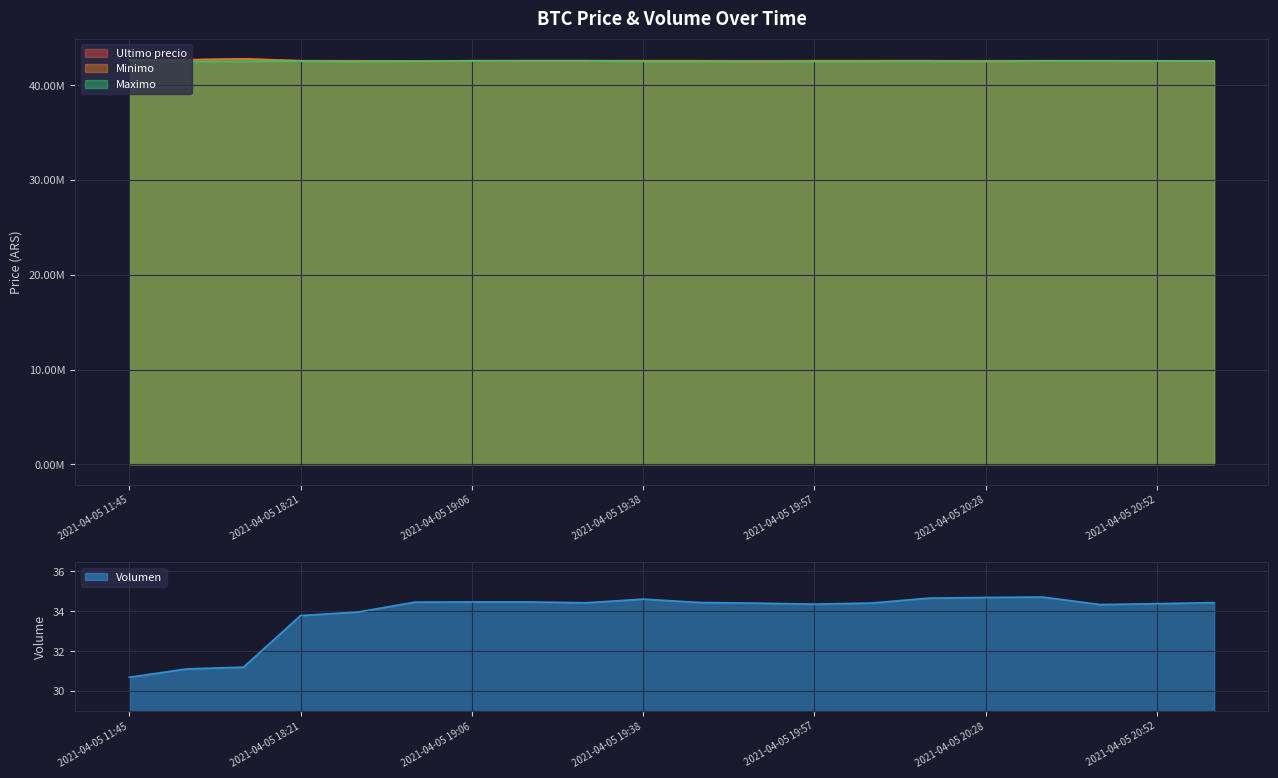

How many values in the Ultimo precio series are below 42599989?

9